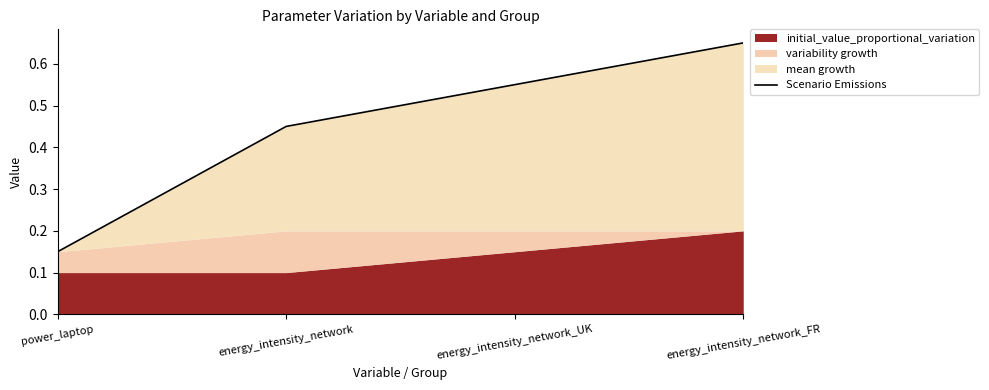

What is the sum of all values?

1.8